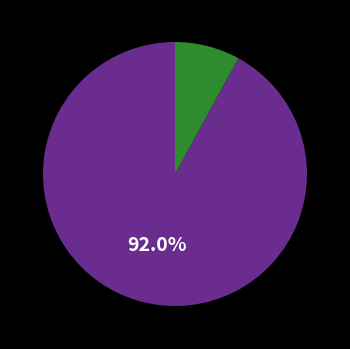

Is there any slice that represents more than half of the pie?

Yes